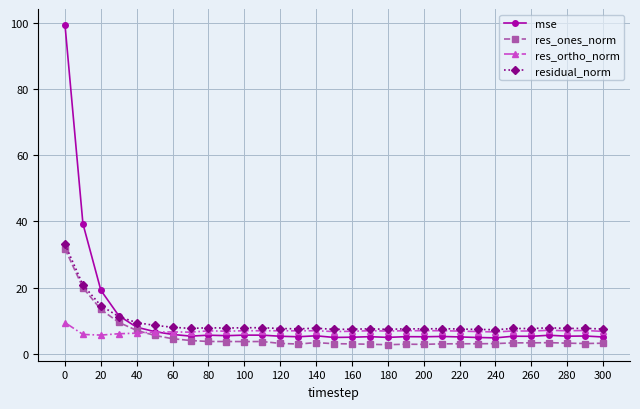

Which series has the largest total across all categories?

mse